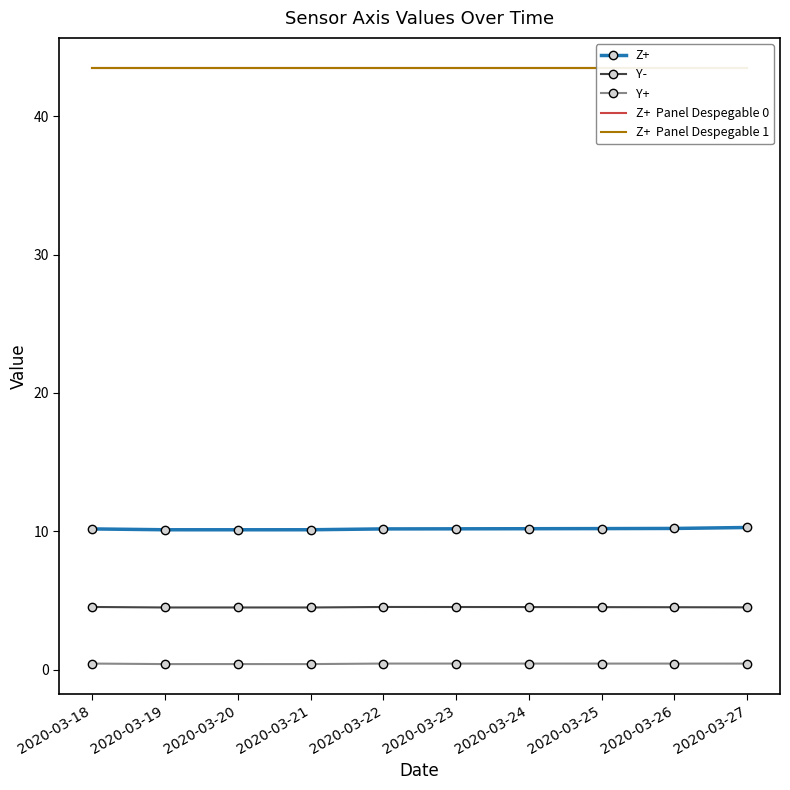

Between 2020-03-22 and 2020-03-21, which is larger?

2020-03-22